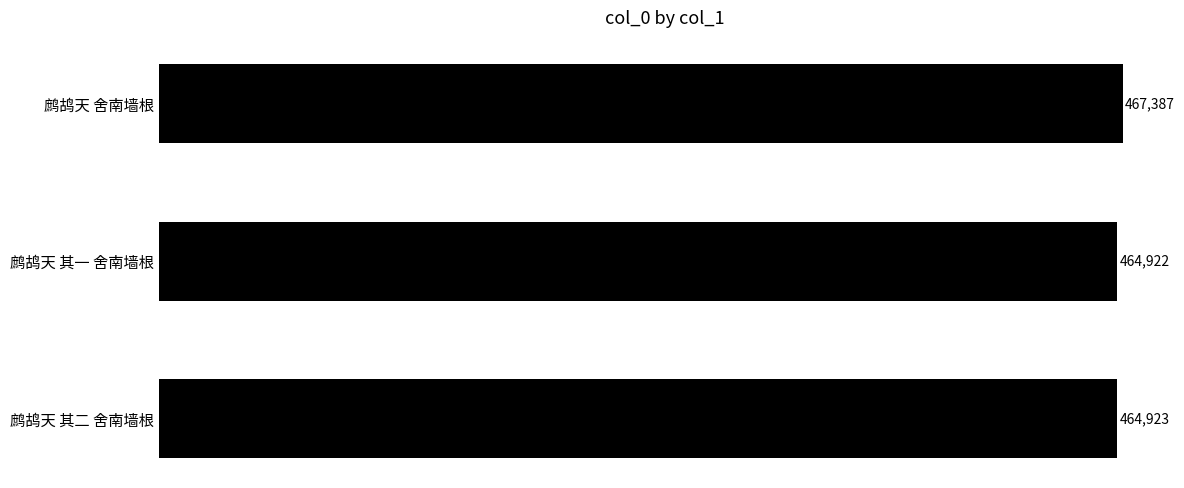

The value at 鹧鸪天 其二 舍南墙根 is 464923. True or false?

True